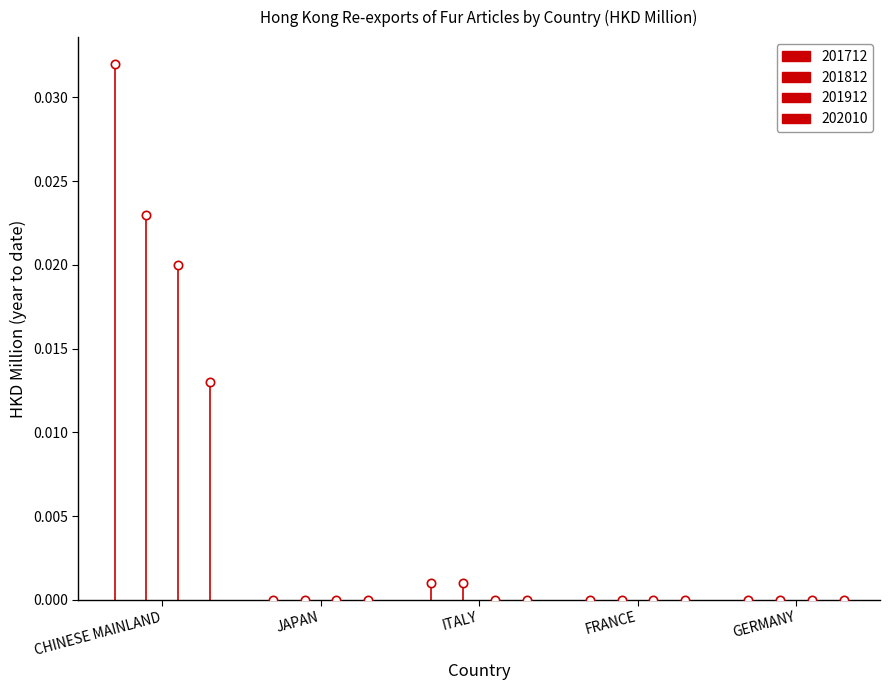

What position from the right is FRANCE?

2